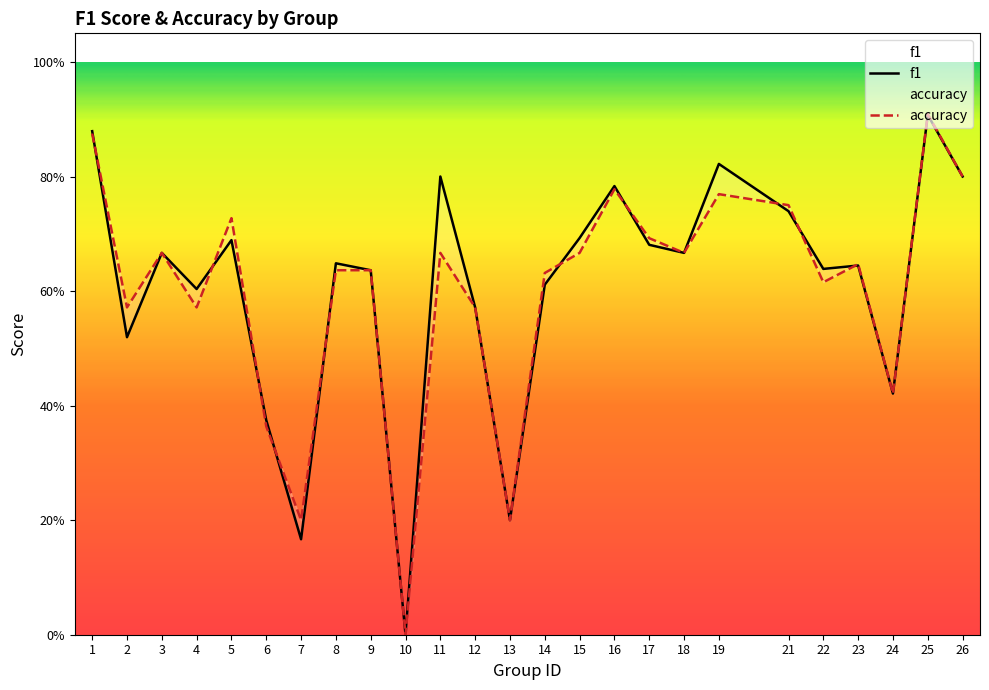

What is the total value across all series at 12?

1.1